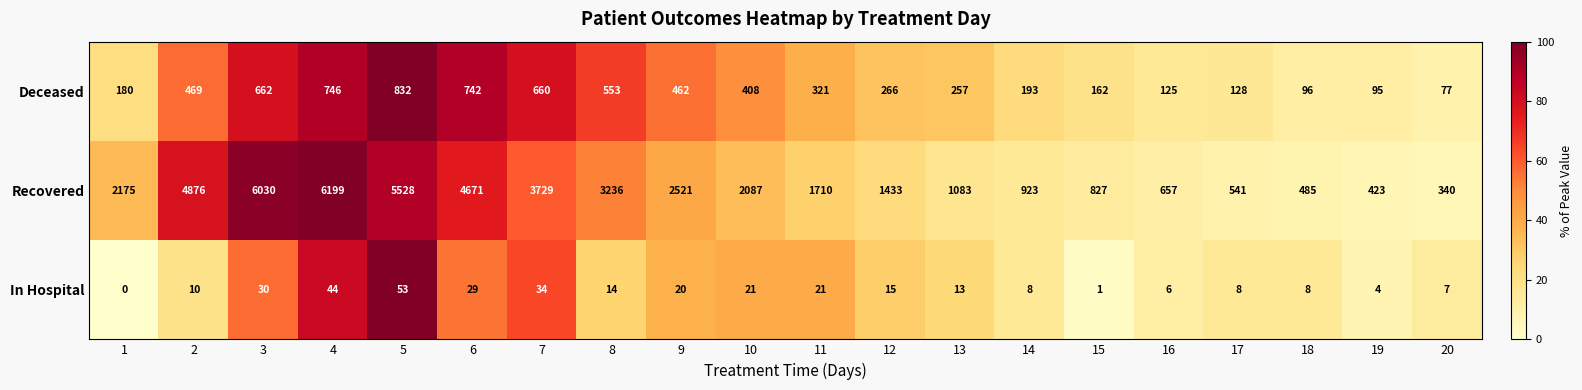

What is the difference between the maximum and minimum values in the Recovered series?

5859